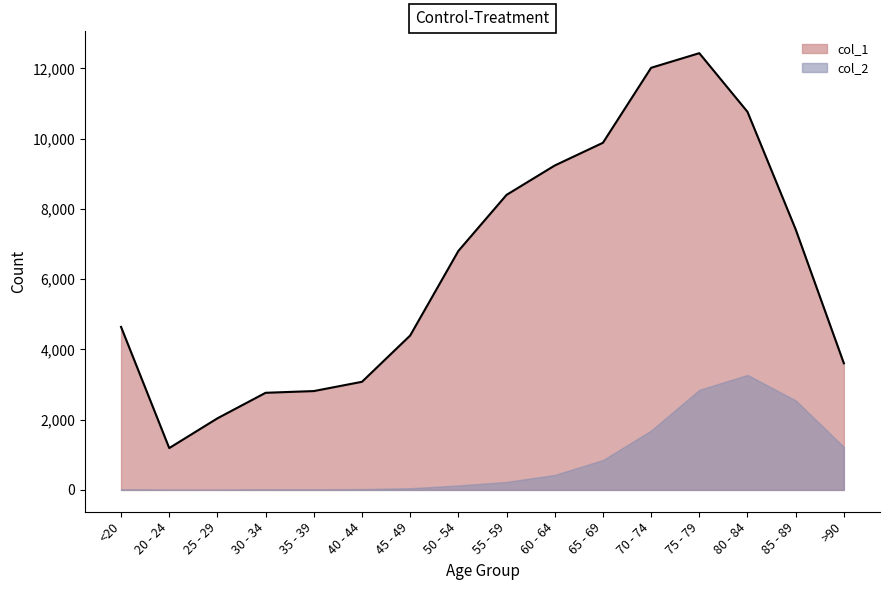

What is the ratio of the value at 50 - 54 to the value at 55 - 59?

0.8